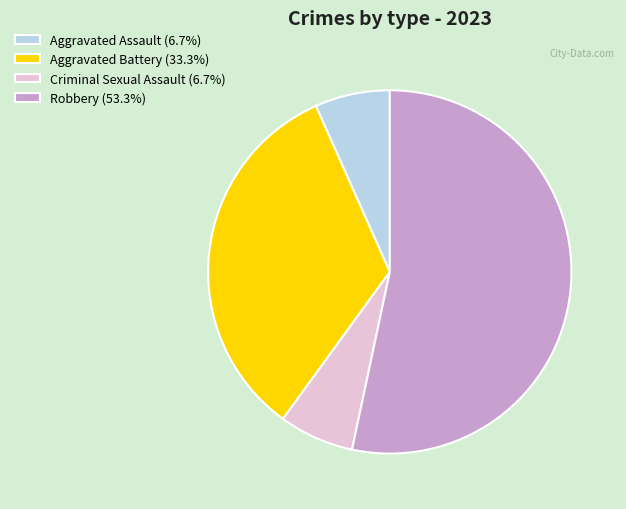

Is it true that Robbery is 53% of the pie?

True